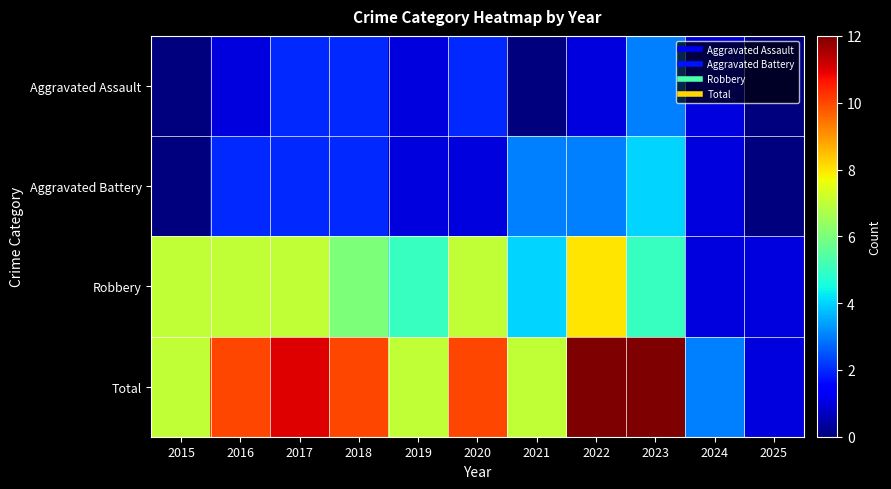

Which has a higher value, 2017 or 2018?

2017